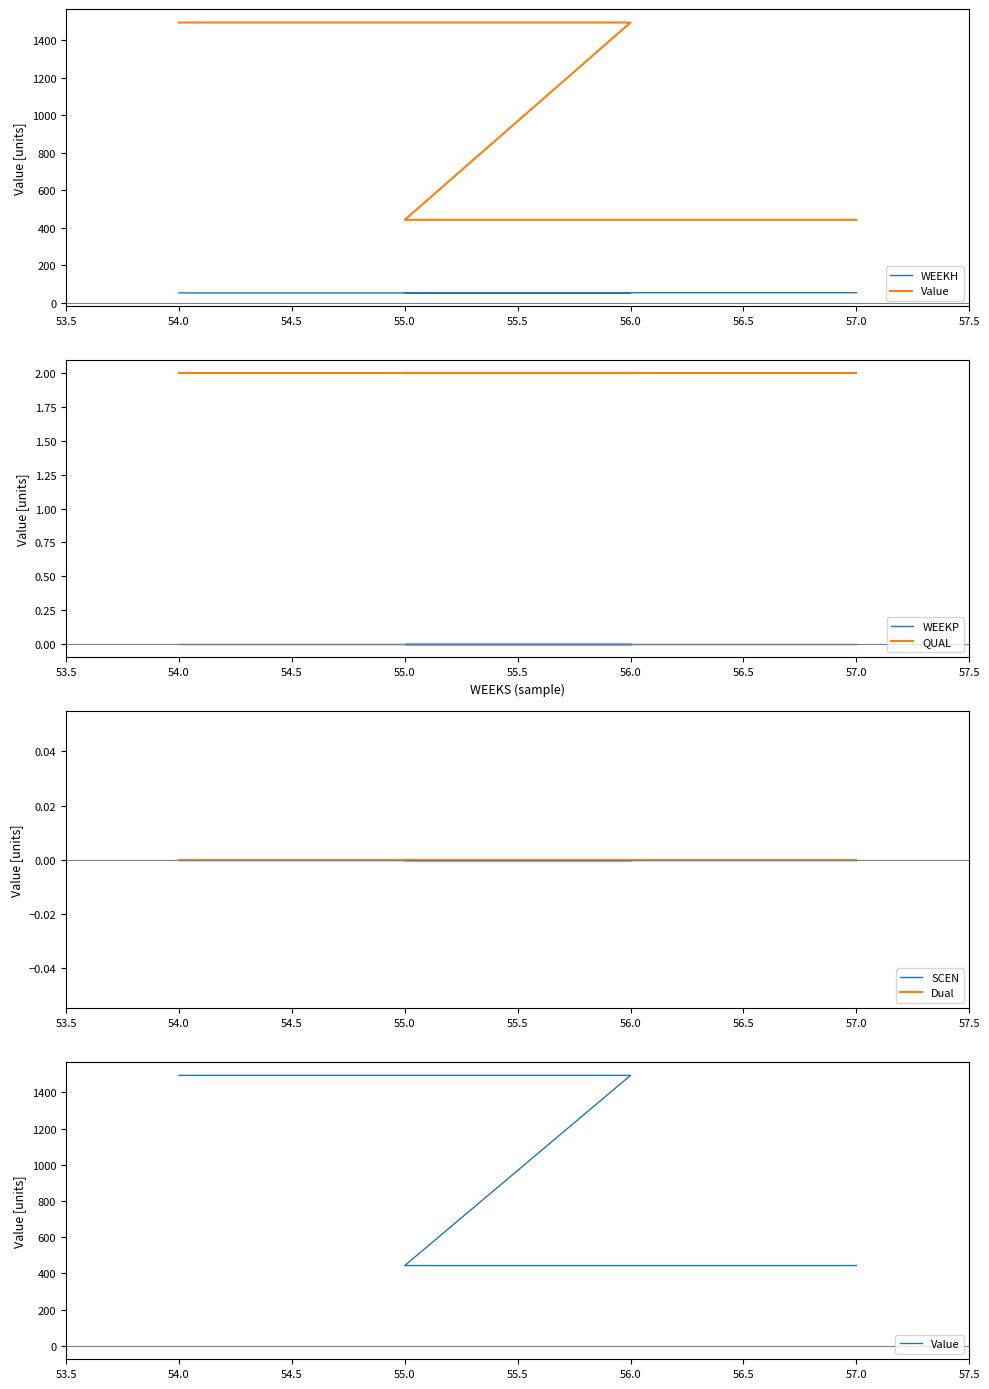

Which series has the widest spread of values?

Value